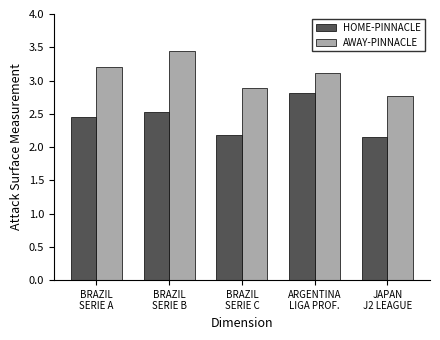

Between BRAZIL
SERIE C and JAPAN
J2 LEAGUE, which series saw the biggest shift?

AWAY-PINNACLE